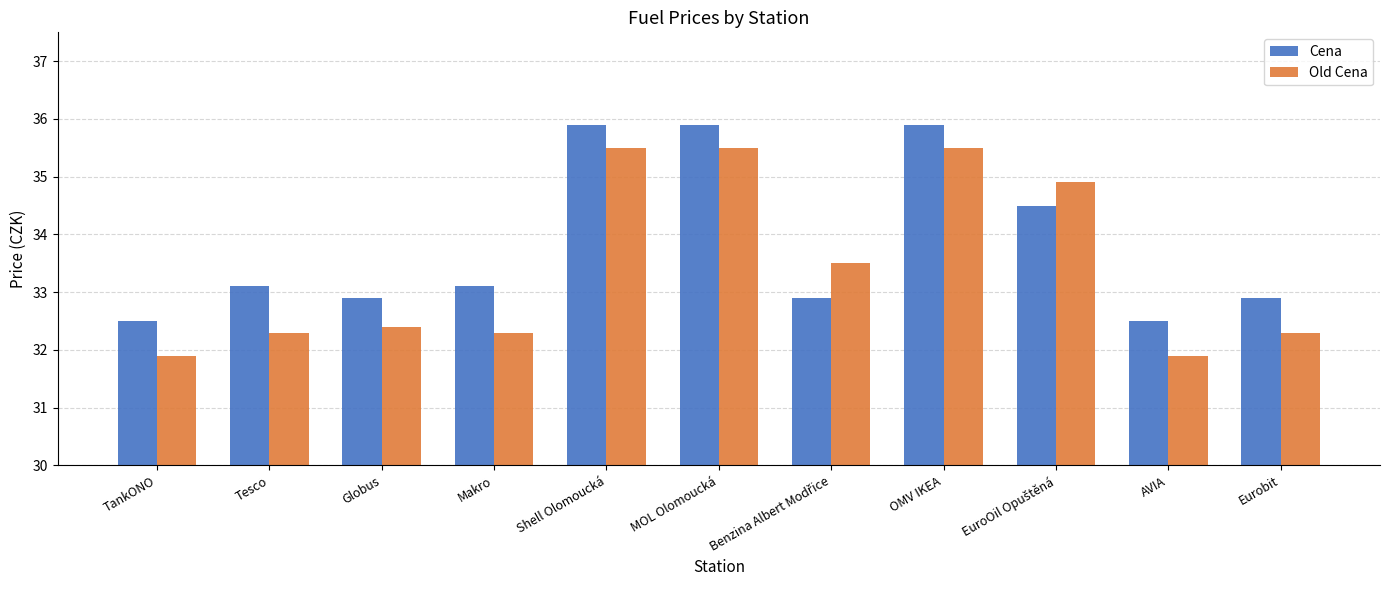

Which series has the largest range (max minus min)?

Old Cena